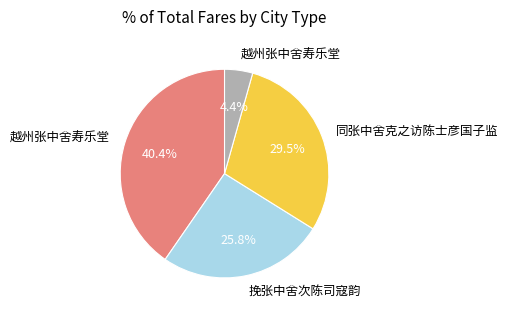

Does any single category account for the majority?

No